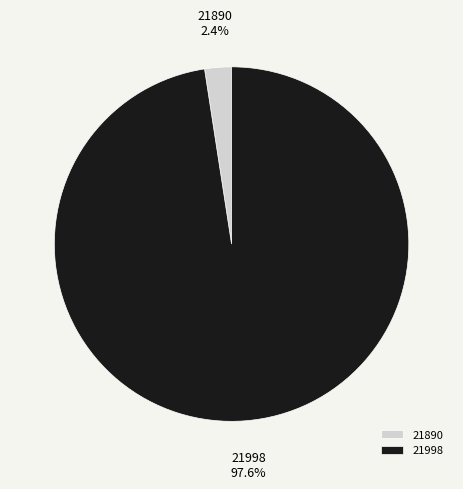

To the nearest percent, what is the difference between the largest and smallest slice percentages?

95%